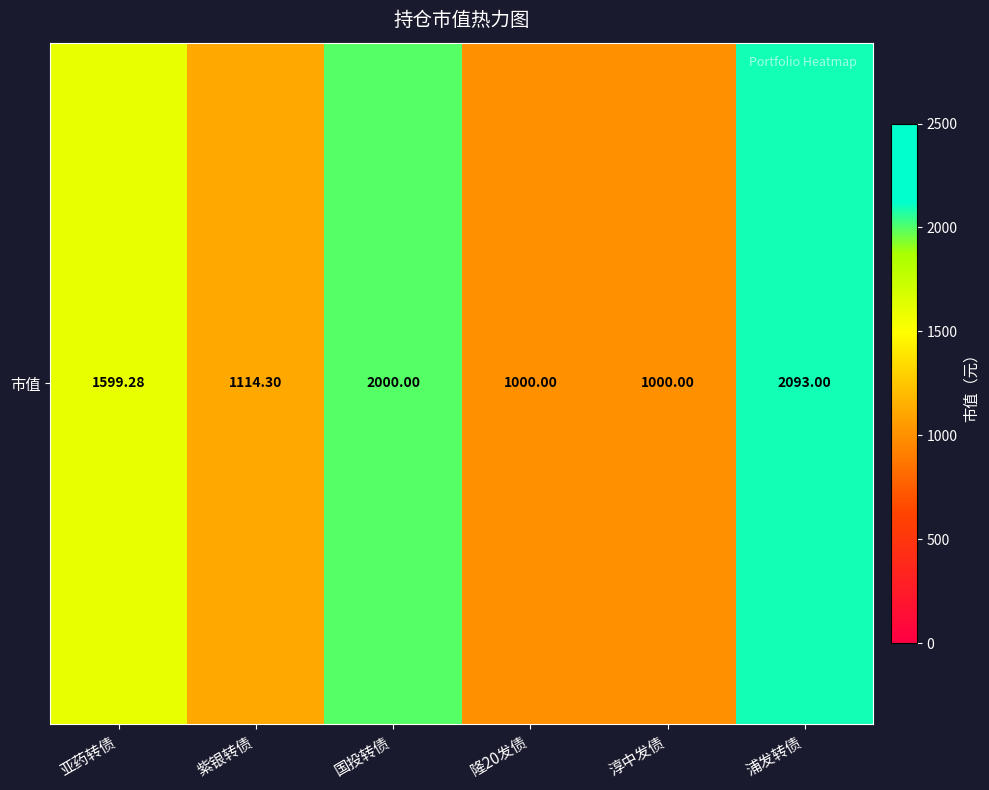

Is it true that the value at 亚药转债 is 1599.3?

True